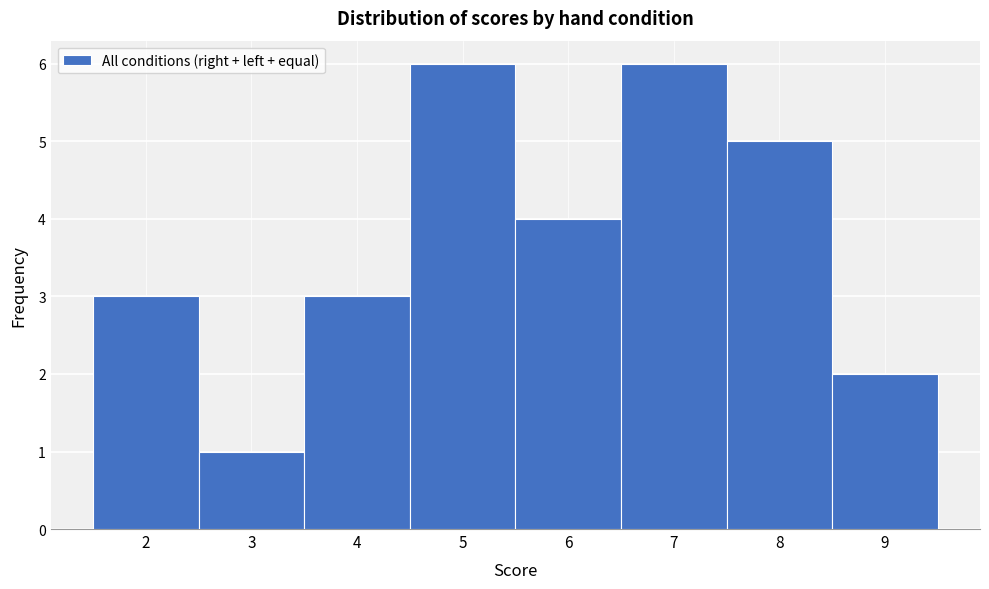

Reading left to right, list every bar in this chart as the range it spans on the x-axis followed by its height. The values are not printed on the chart, so give them approximately, as read against the axis.

1.5 to 2.5: 3
2.5 to 3.5: 1
3.5 to 4.5: 3
4.5 to 5.5: 6
5.5 to 6.5: 4
6.5 to 7.5: 6
7.5 to 8.5: 5
8.5 to 9.5: 2